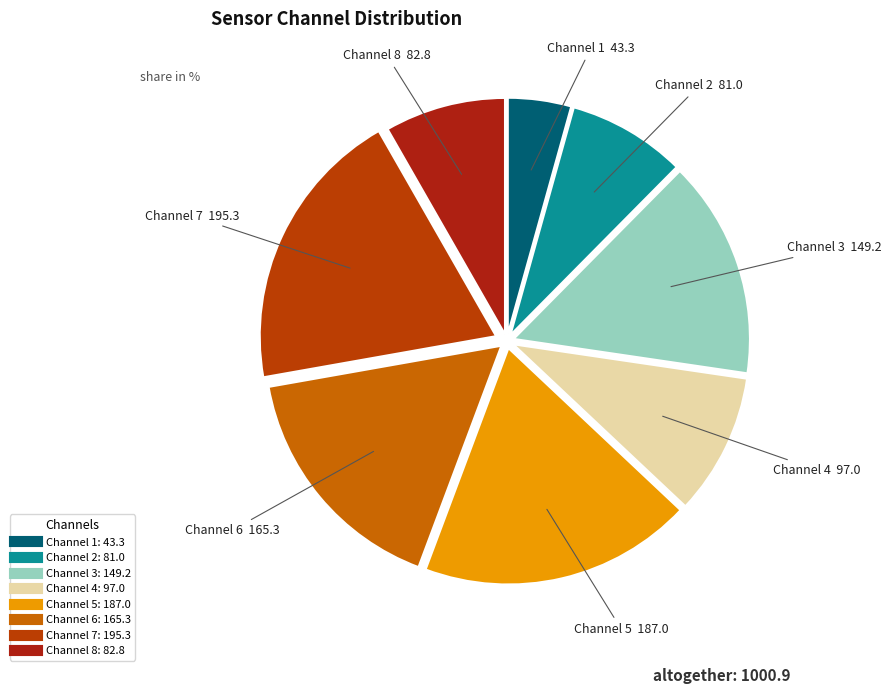

Count the number of slices in the pie.

8